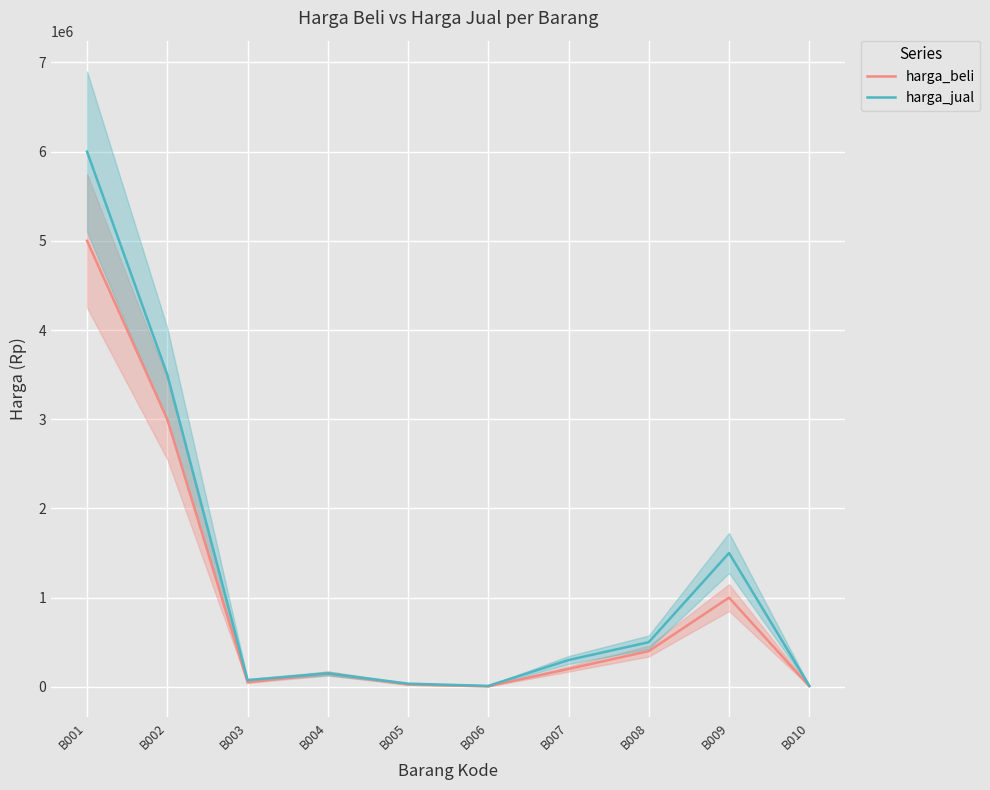

How many interior local peaks does the harga_beli series have?

2